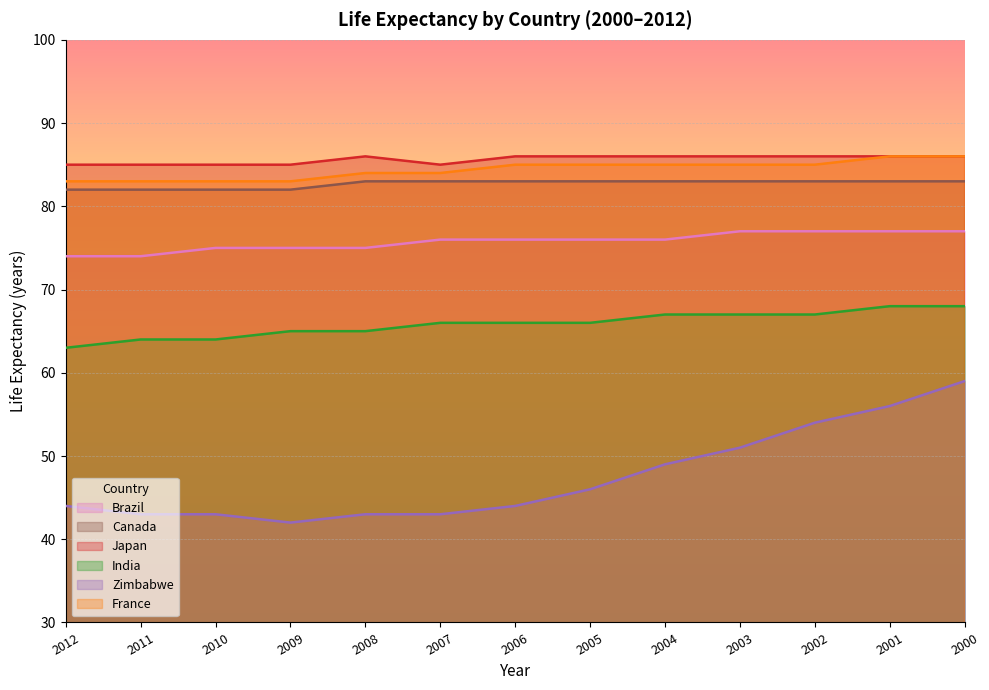

At which category is the sum across all series the highest?

2000